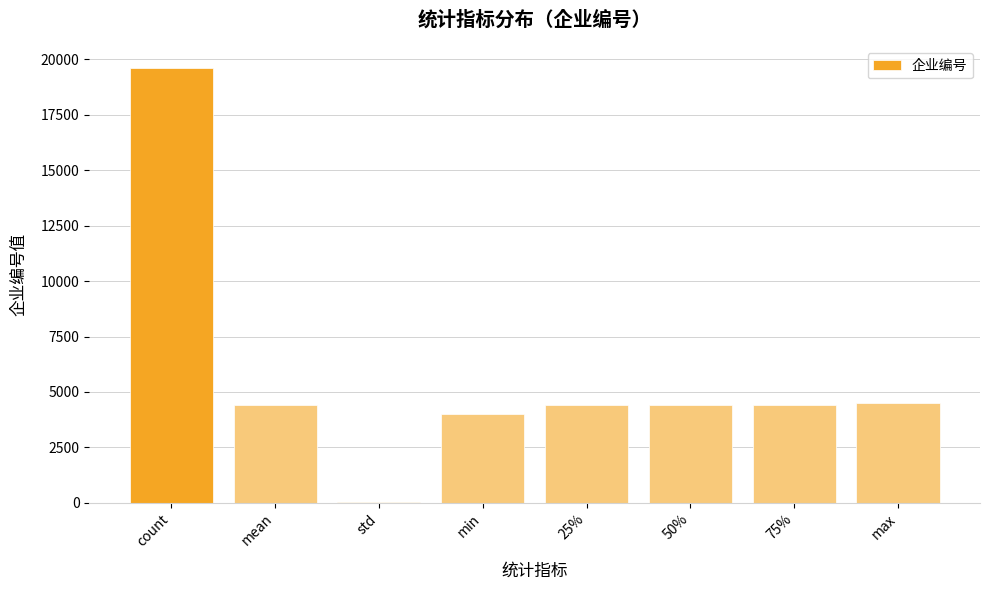

The chart shows a value of 1664.4 at max. True or false?

False